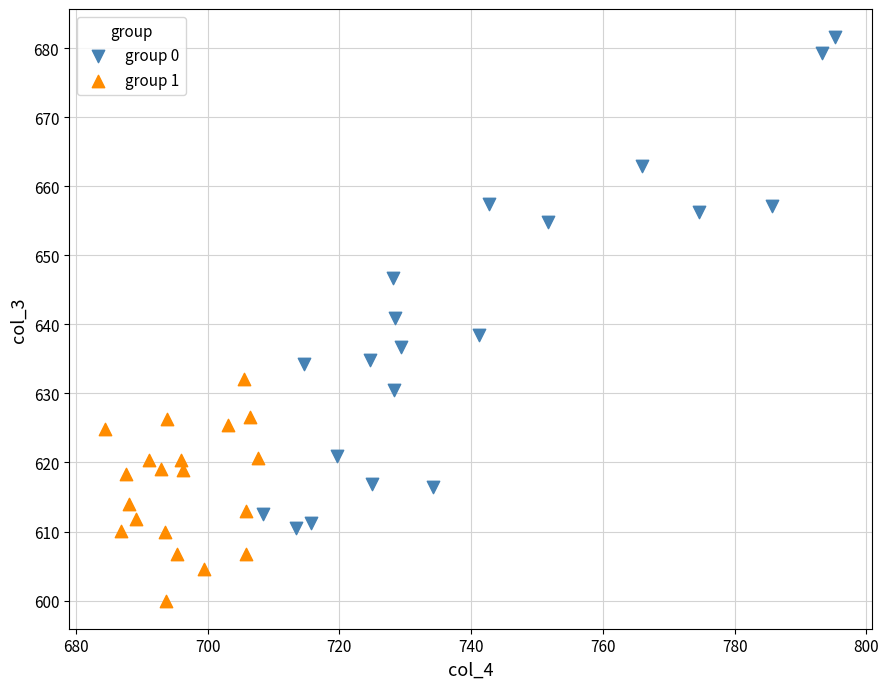

Which series reaches the minimum Y coordinate?

group 1